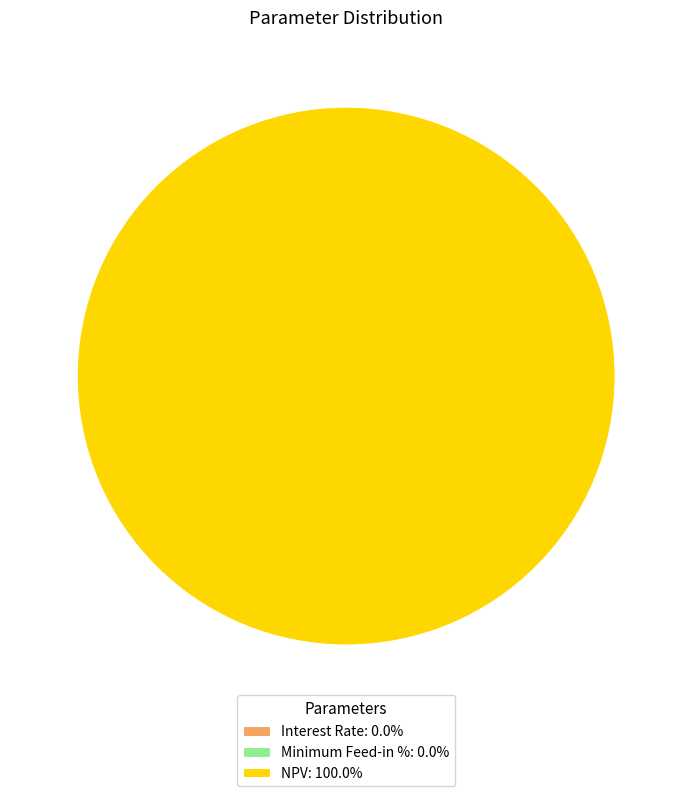

Does any single category account for the majority?

Yes